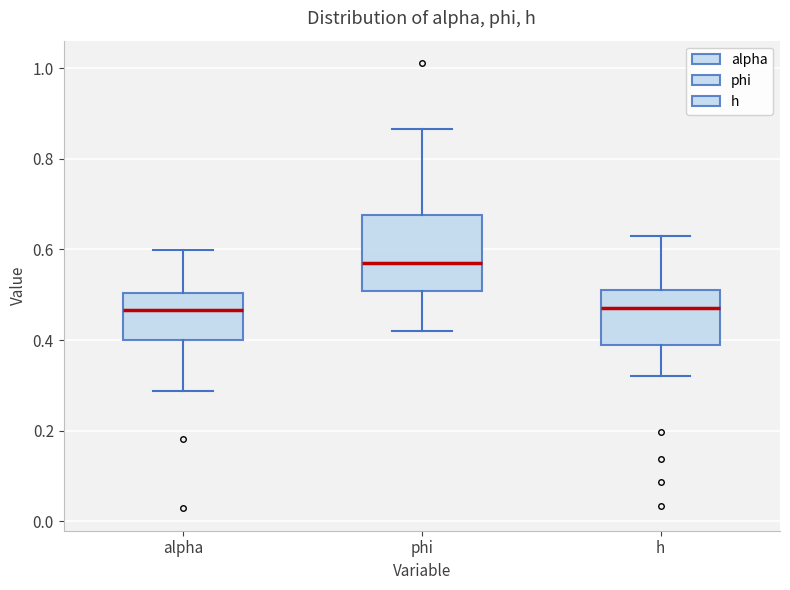

Reading left to right, read every box against the y-axis: the position of its median line, the range the box covers, and the ends of its whiskers. The values are not printed on the chart, so give them approximately, as read against the axis.

alpha: median 0.46, box 0.40 to 0.50, whiskers 0.28 to 0.60
phi: median 0.56, box 0.50 to 0.68, whiskers 0.42 to 0.86
h: median 0.48, box 0.38 to 0.52, whiskers 0.32 to 0.64